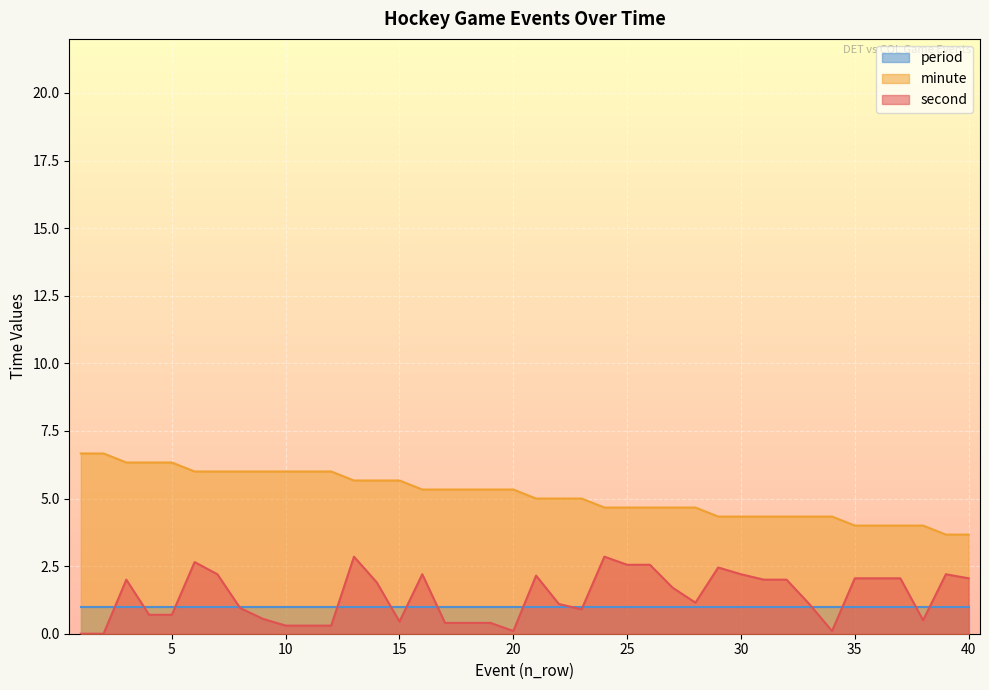

Between 15 and 14, which is larger?

15